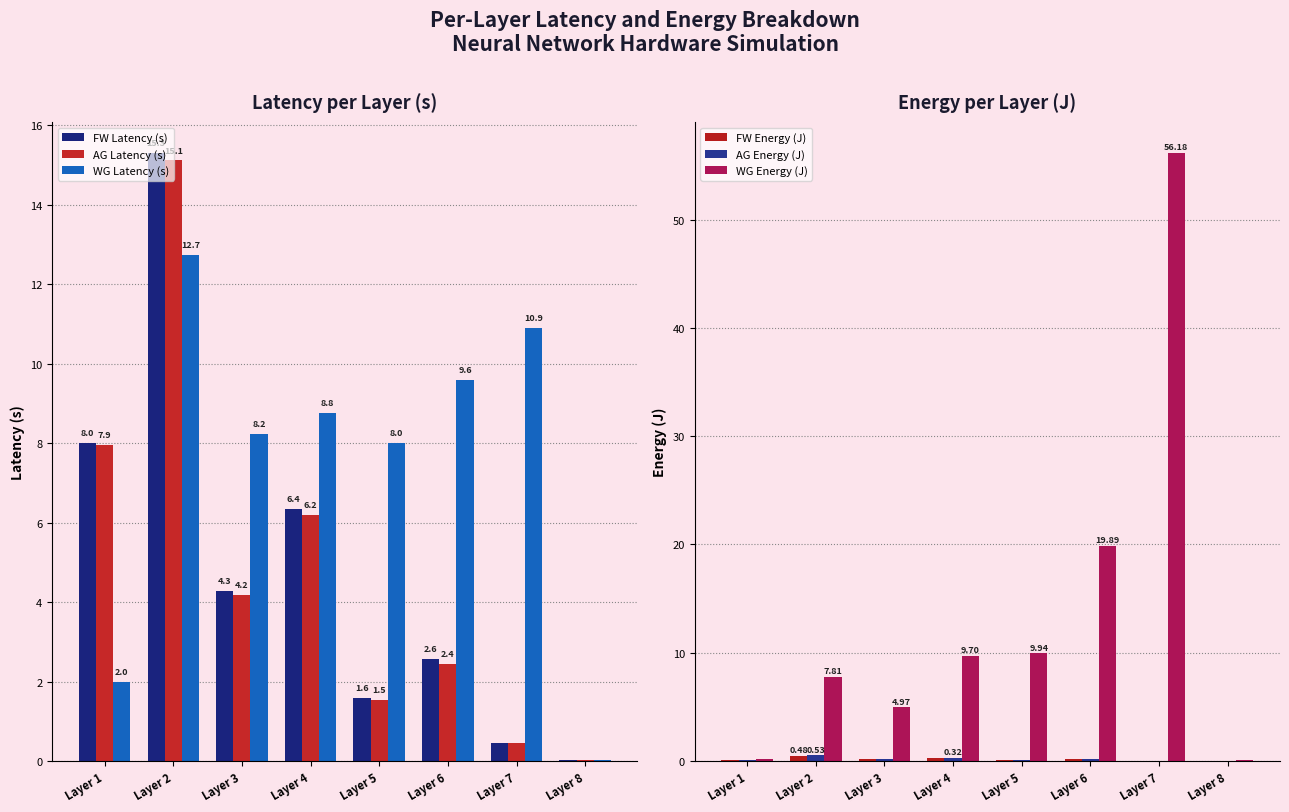

Is it true that FW Energy (J) equals 0.1 at Layer 5?

False